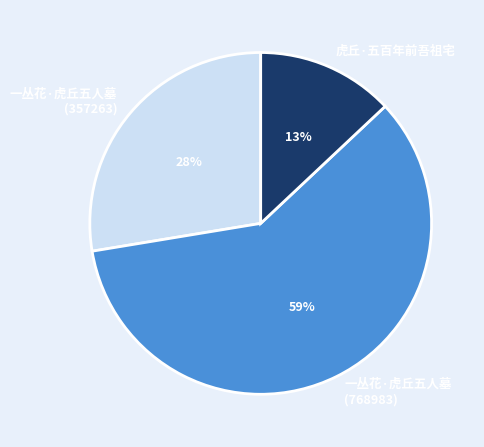

To the nearest percent, what is the difference between the largest and smallest slice percentages?

46%